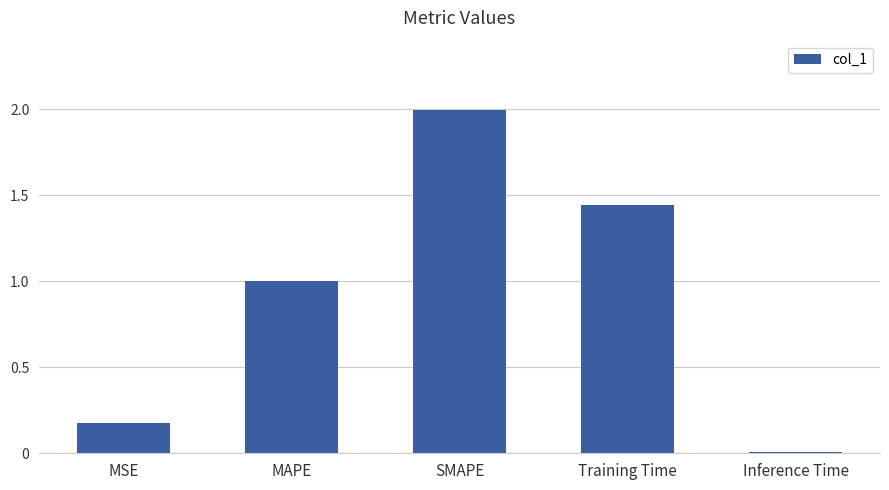

How many bars are there in total?

5